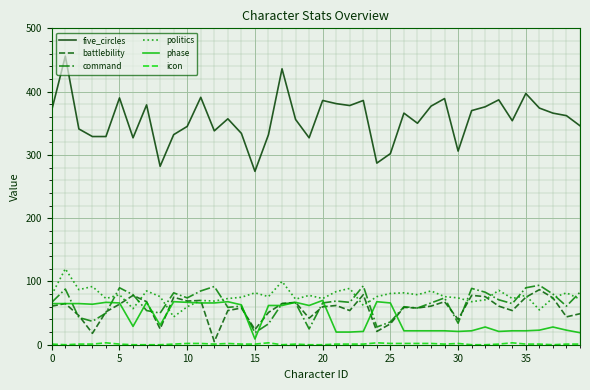

Which series has the largest range (max minus min)?

five_circles